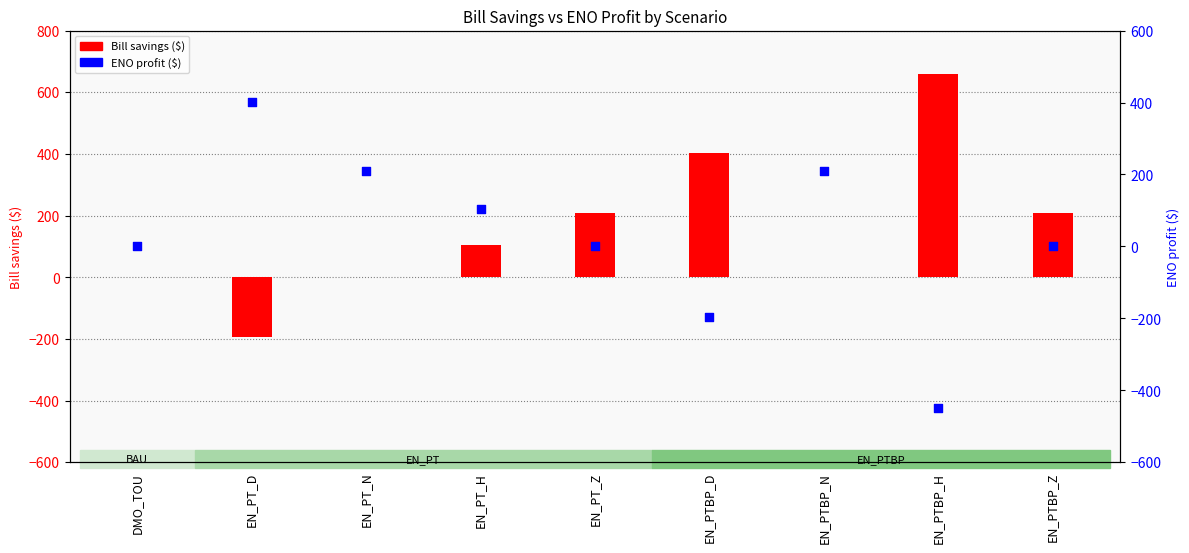

Which series contains the highest Y value?

Bill savings